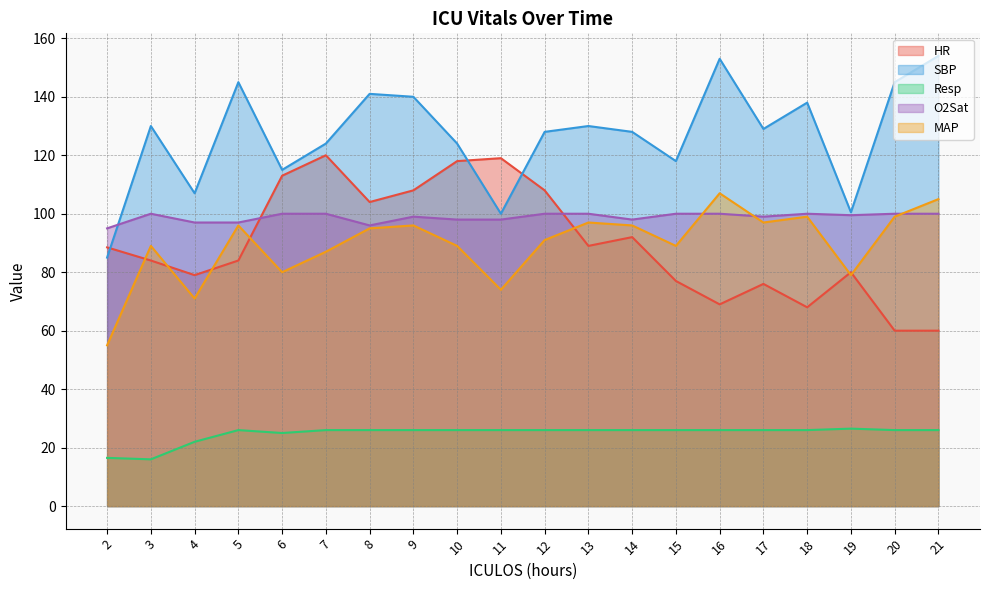

Which has a higher value, 18 or 16?

16